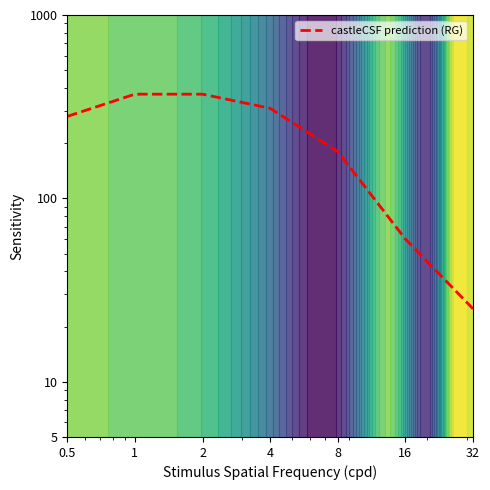

At which label is the value closest to 197?

8